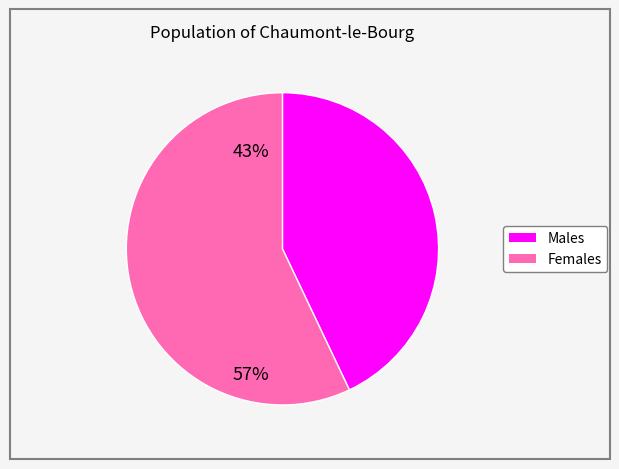

Is there any slice that represents more than half of the pie?

Yes